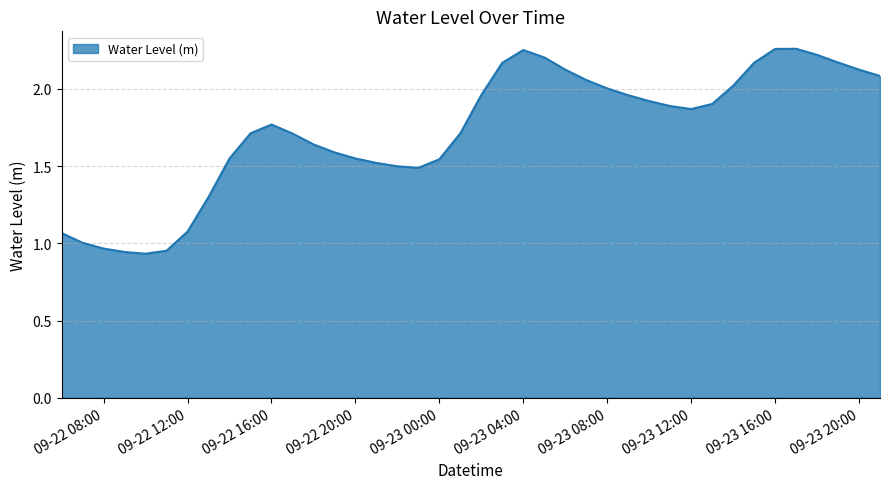

What is the difference between the maximum and minimum values?

1.3